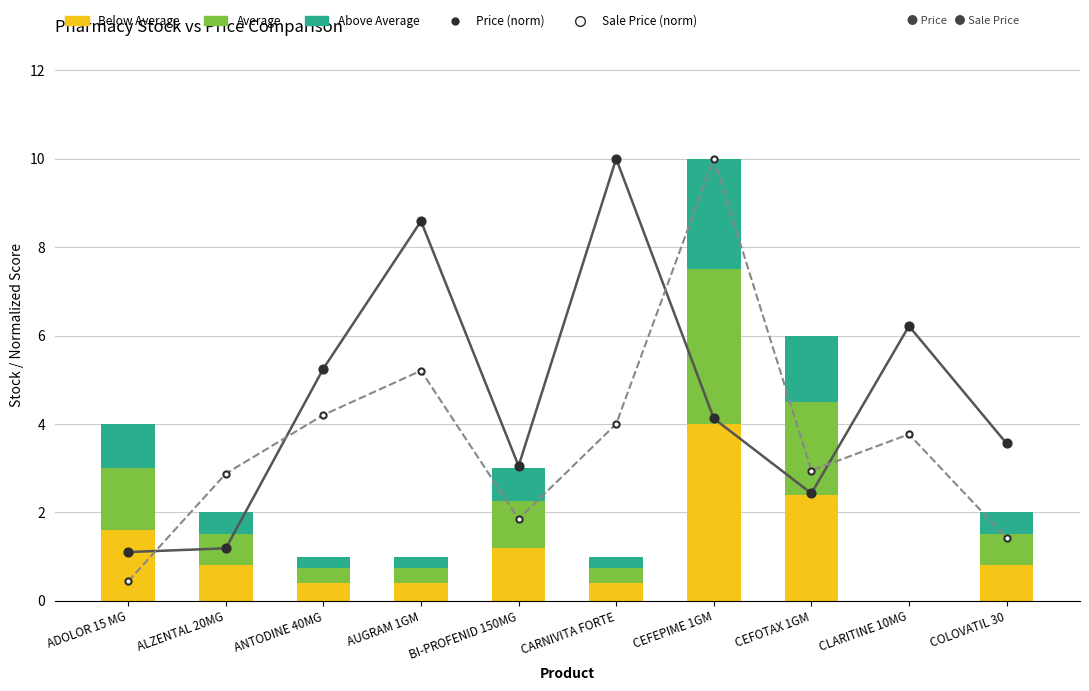

Is the value of Sale Price (norm) at BI-PROFENID 150MG greater than the value of Price (norm) at CEFOTAX 1GM?

No